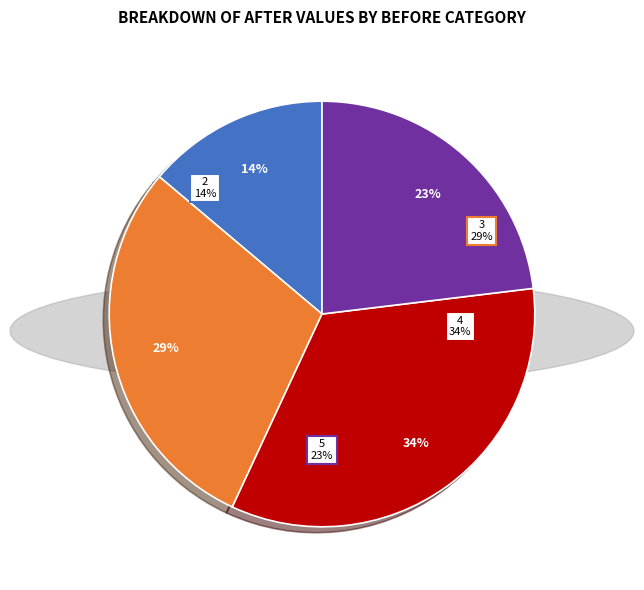

Do 9 and 2 together represent more than half of the pie?

No